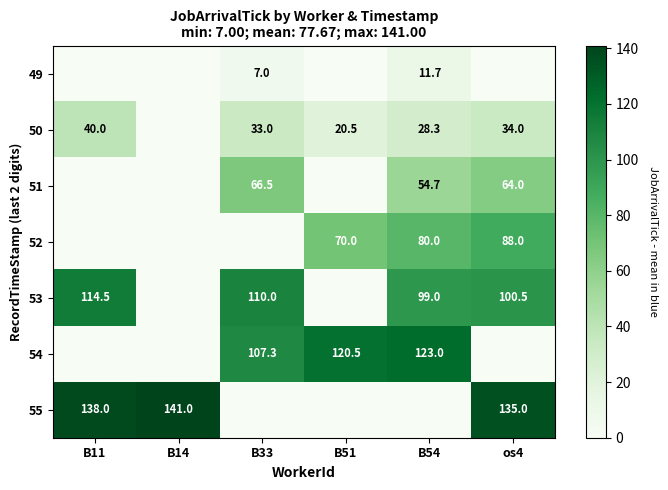

At B54, list the series in order from largest to smallest.

54, 53, 52, 51, 50, 49, 55